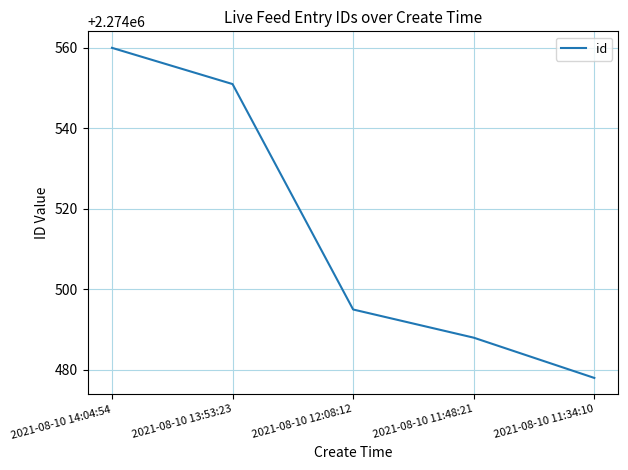

What is the difference between the second highest and minimum values?

73